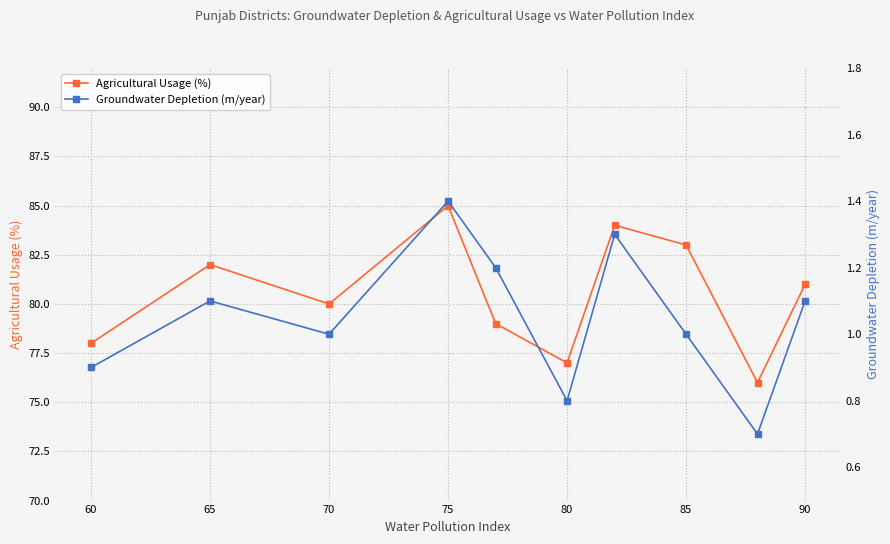

How many interior local peaks does the Agricultural Usage (%) series have?

3